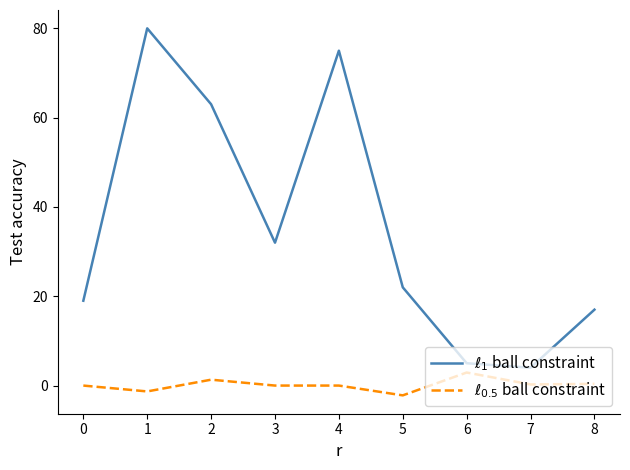

What is the spread (max minus min) of values at 0?

19.0